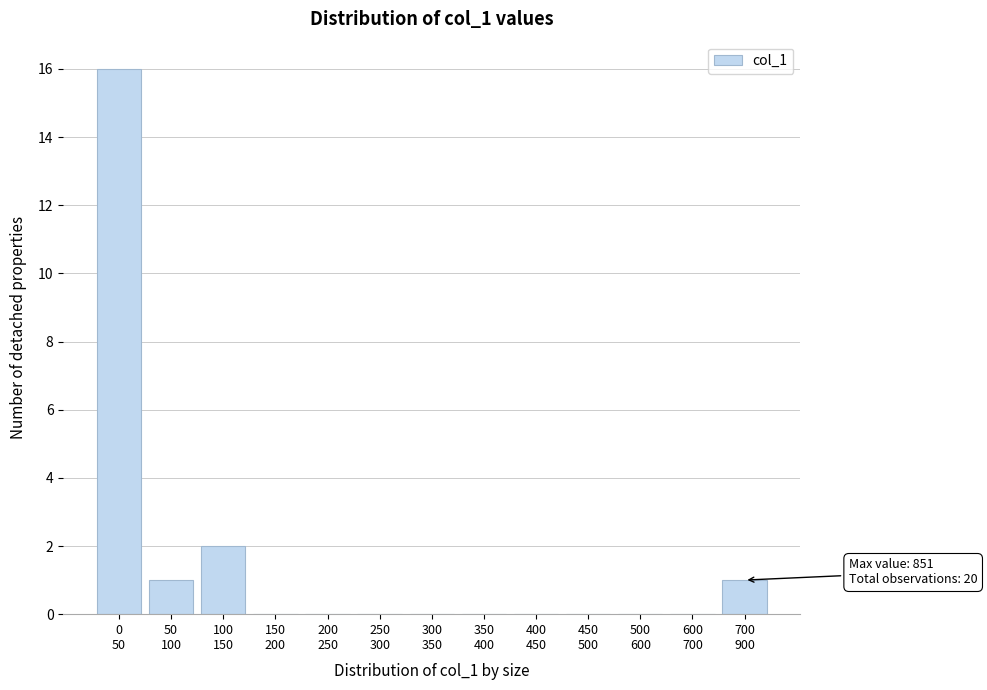

What is the sum of all values?

20